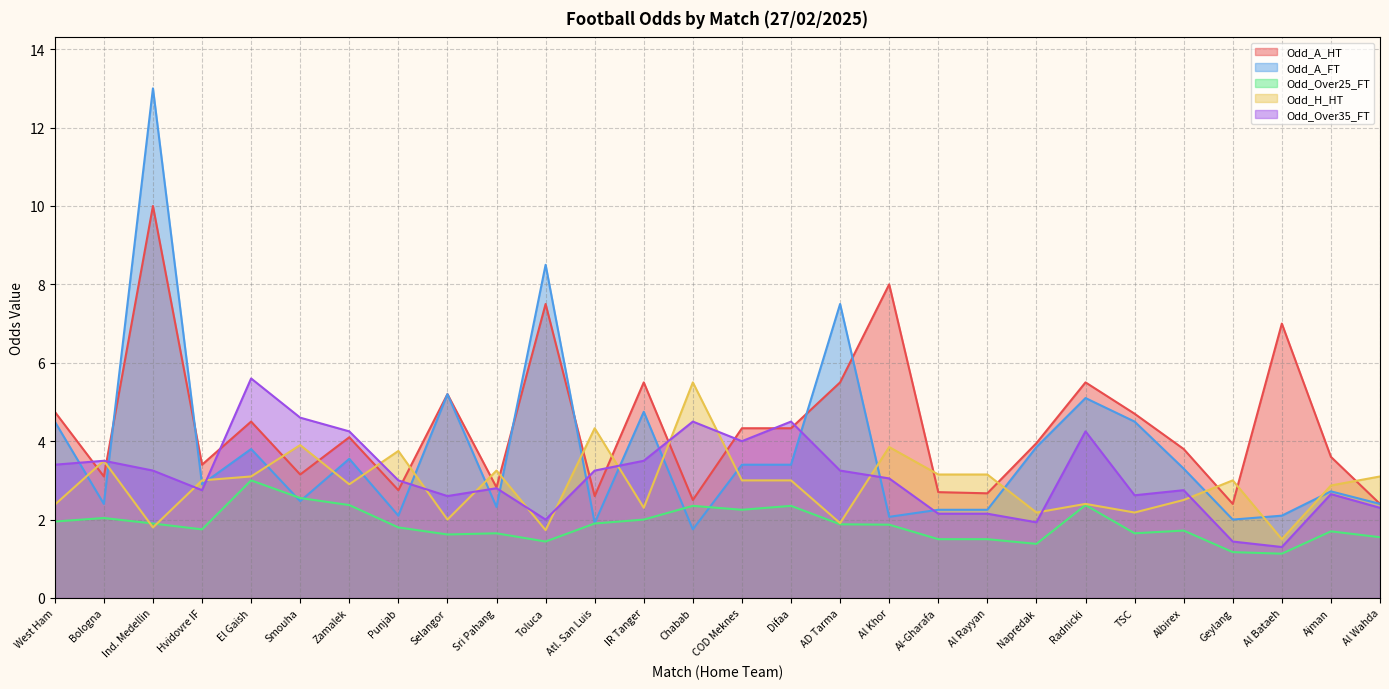

List the series in order of their peak value, lowest first.

Odd_Over25_FT, Odd_H_HT, Odd_Over35_FT, Odd_A_HT, Odd_A_FT